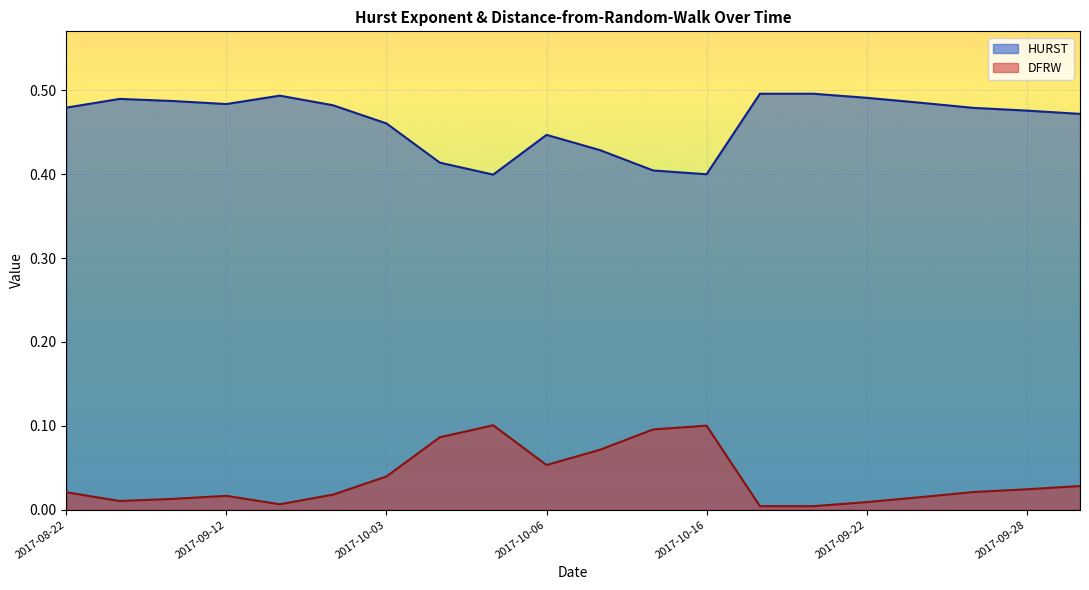

Where is DFRW nearest to the value 0?

2017-10-17